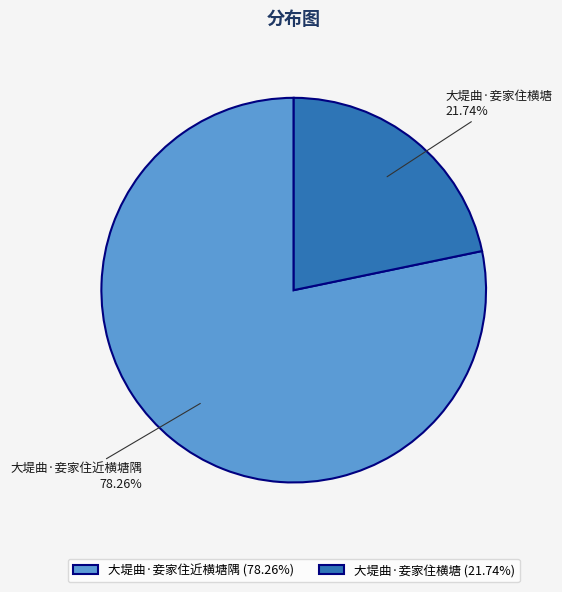

To the nearest percent, what portion does 大堤曲·妾家住横塘 represent?

22%